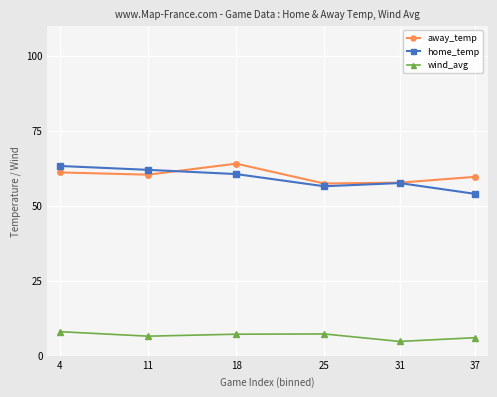

The value of wind_avg at 37 is 2.6. True or false?

False